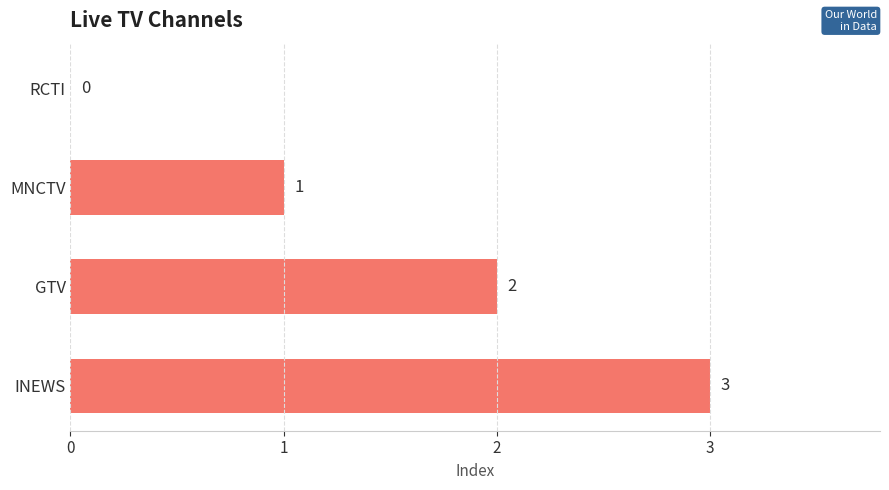

Read the value at INEWS.

3